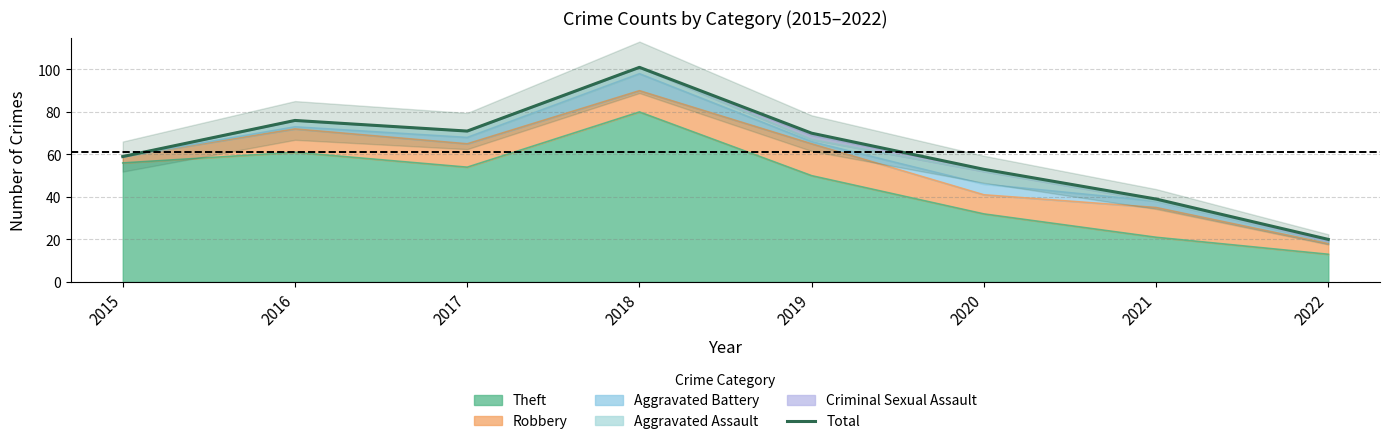

Rank the categories by value from highest to lowest.

2018, 2016, 2017, 2019, 2015, 2020, 2021, 2022